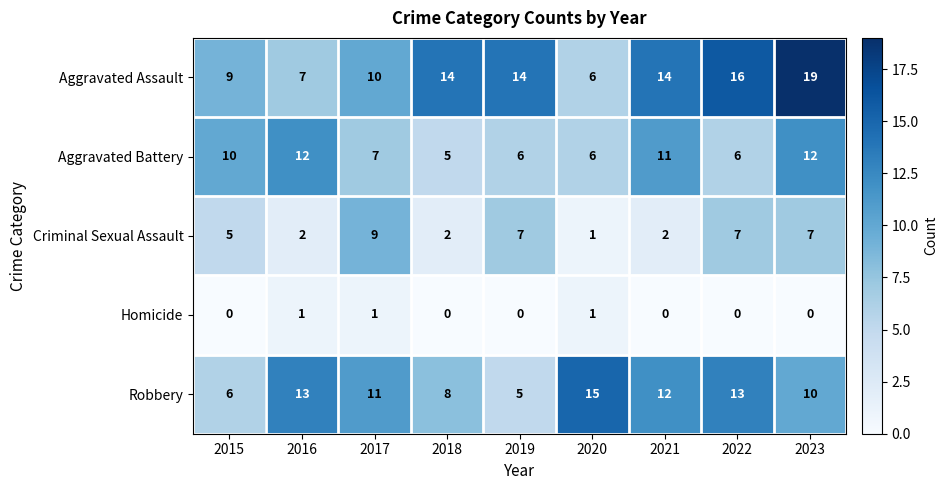

Which series changed the most between 2017 and 2019?

Robbery